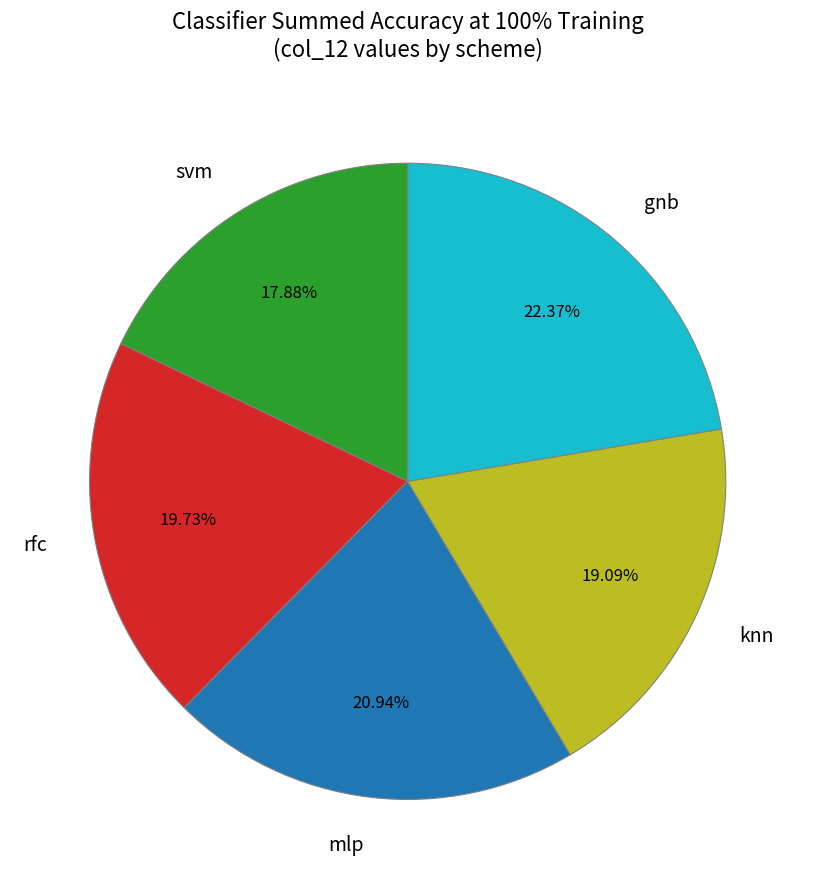

Rank the categories by value from lowest to highest.

svm, knn, rfc, mlp, gnb